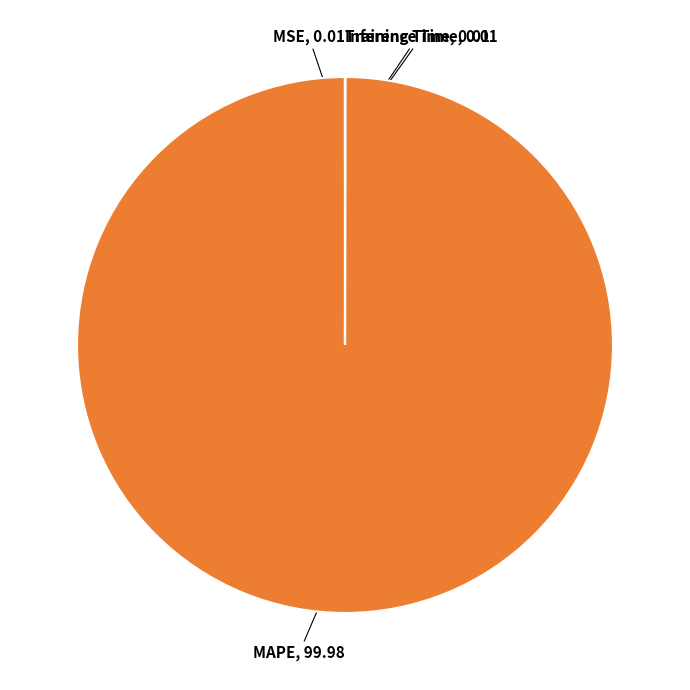

Is it true that MAPE is 100% of the pie?

True